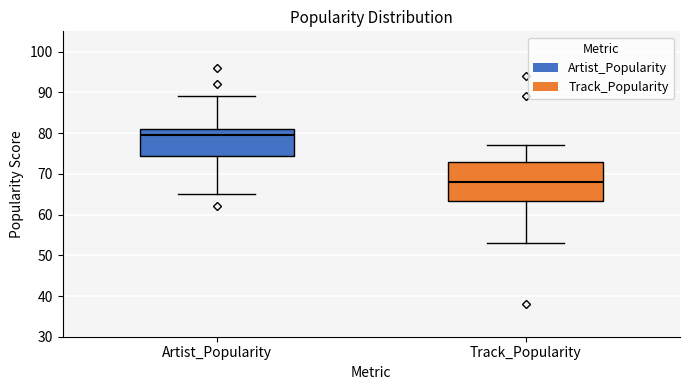

Which box's median line is the highest?

Artist_Popularity